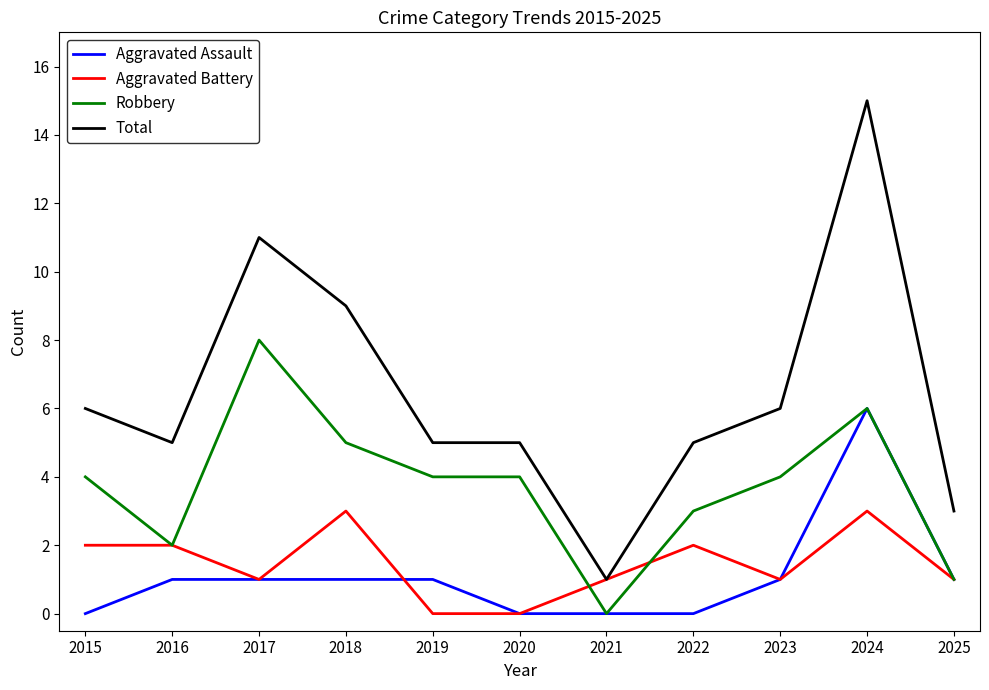

How many lines are shown in the chart?

4